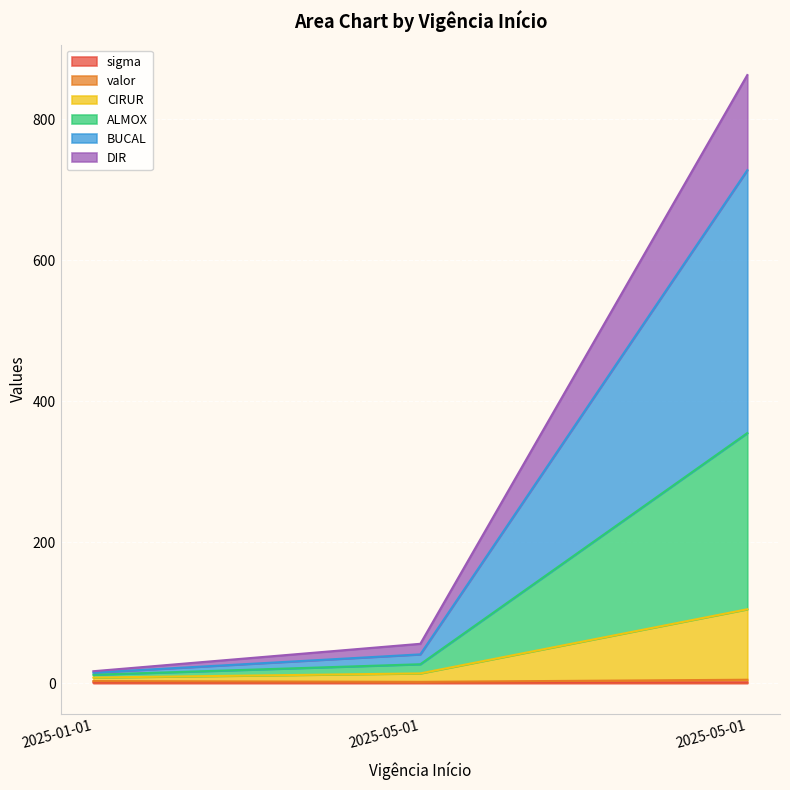

Rank the categories by ALMOX value from lowest to highest.

2025-01-01, 2025-05-01, 2025-05-01